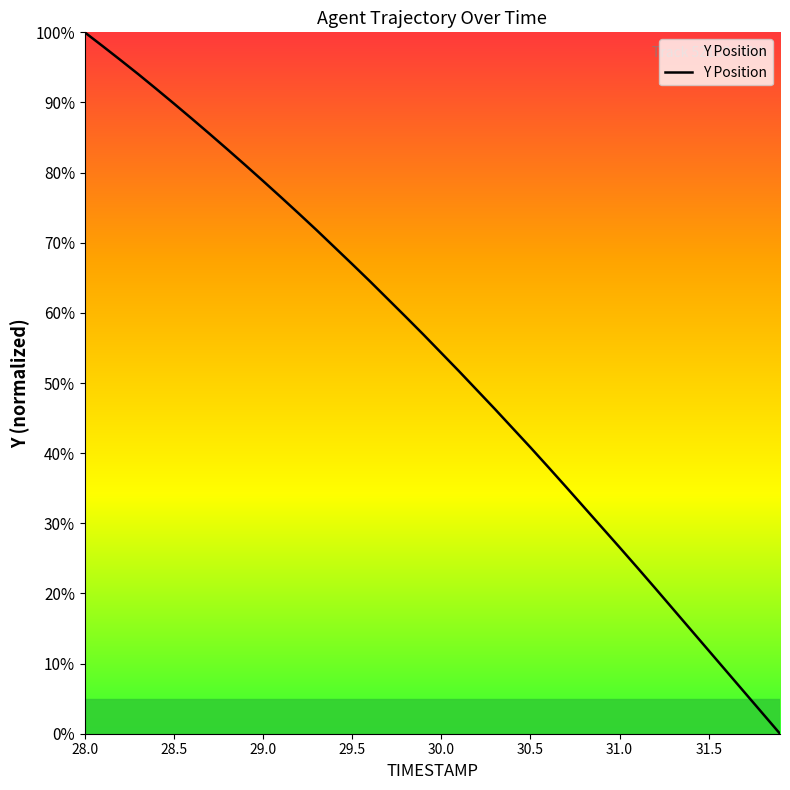

What is the maximum value shown in the chart?

100.0